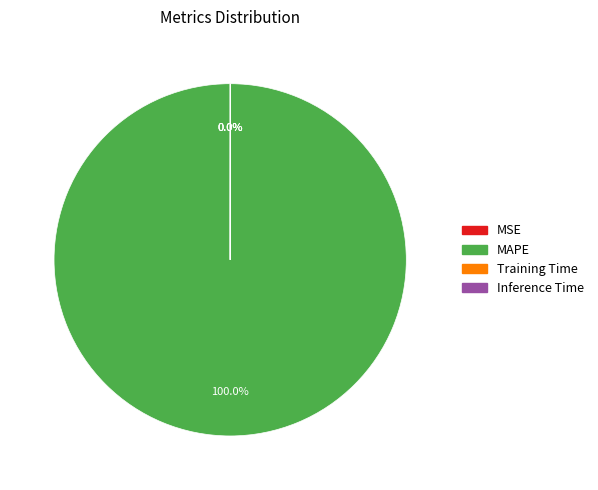

Is there any slice that represents more than half of the pie?

Yes